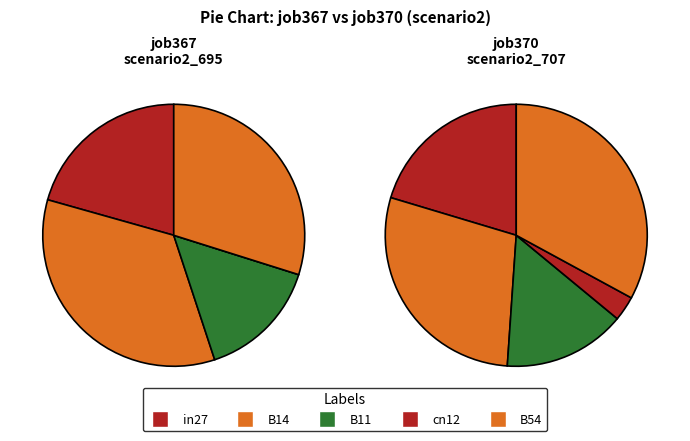

To the nearest percent, what is the combined percentage of in27 and B54?

53%